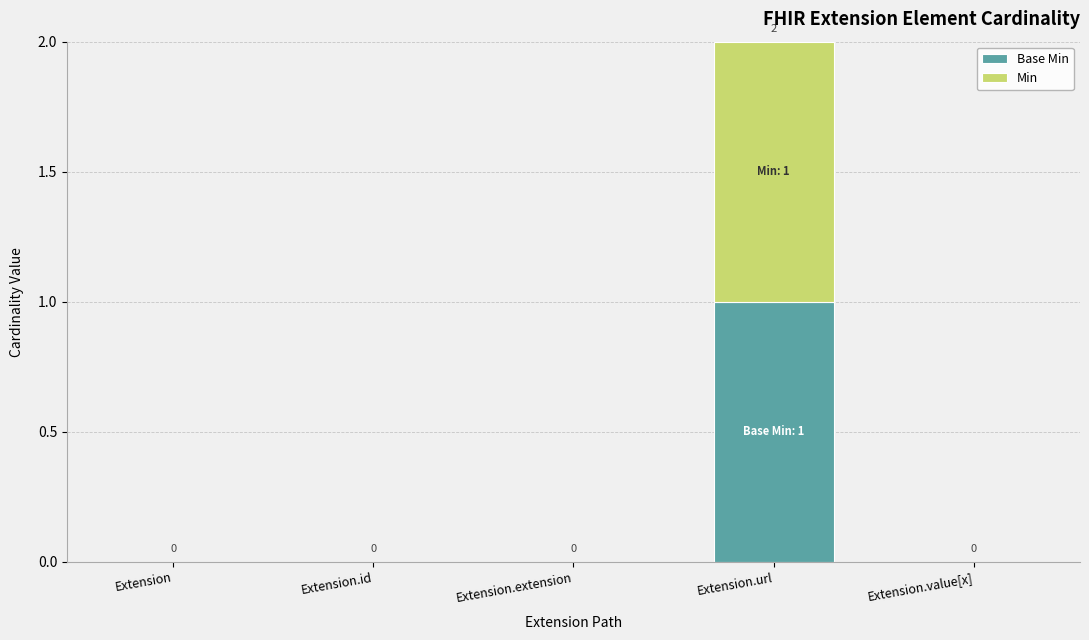

Count the number of data series in this chart.

2